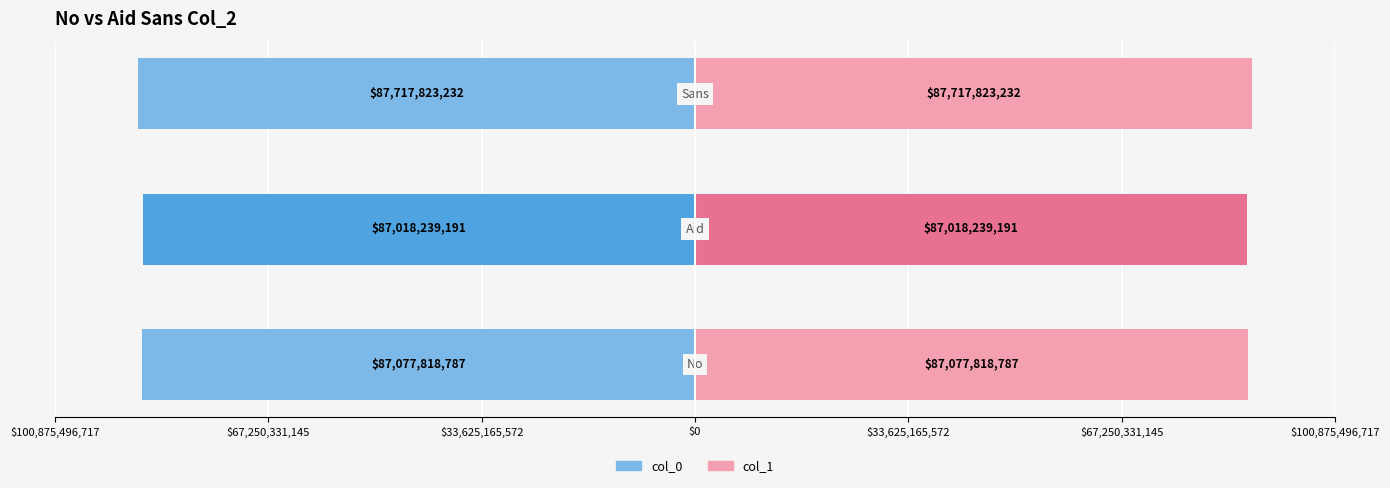

Reading left to right, transcribe all the data shown in this chart.

col_0: $100,875,496,717=-87077818787	$67,250,331,145=-87018239191	$33,625,165,572=-87717823232
col_1: $100,875,496,717=87077818787	$67,250,331,145=87018239191	$33,625,165,572=87717823232